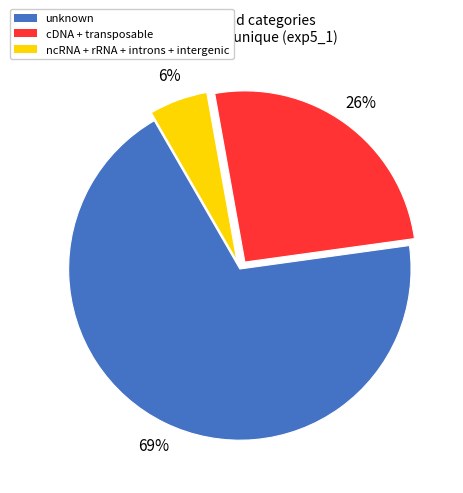

Which slice is the smallest?

ncRNA + rRNA + introns + intergenic